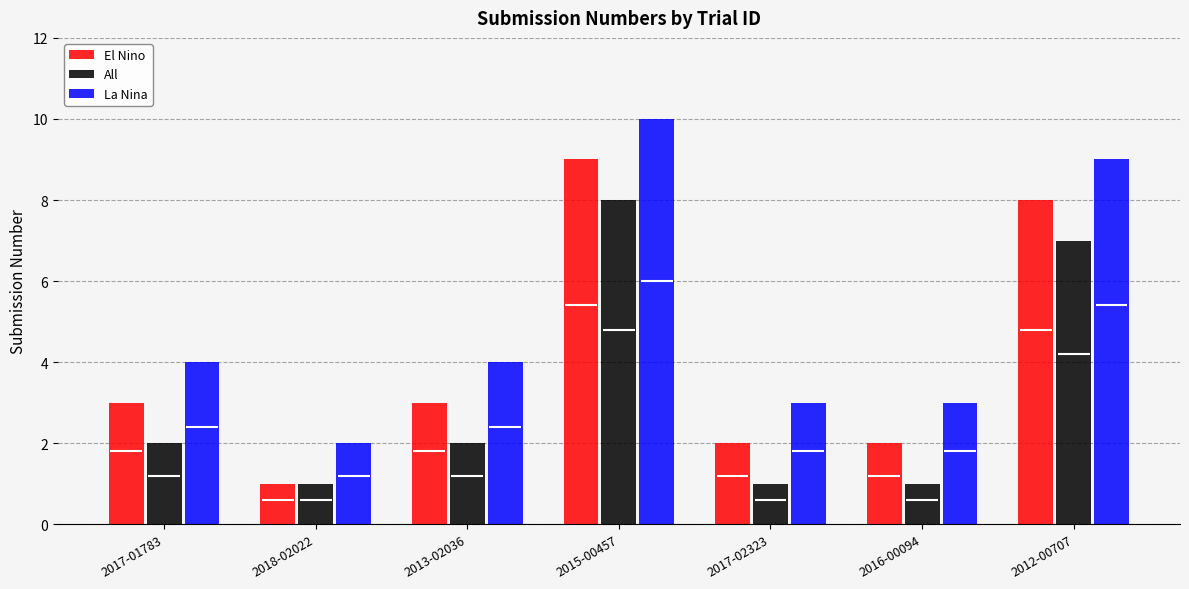

Read the El Nino value at 2013-02036.

3